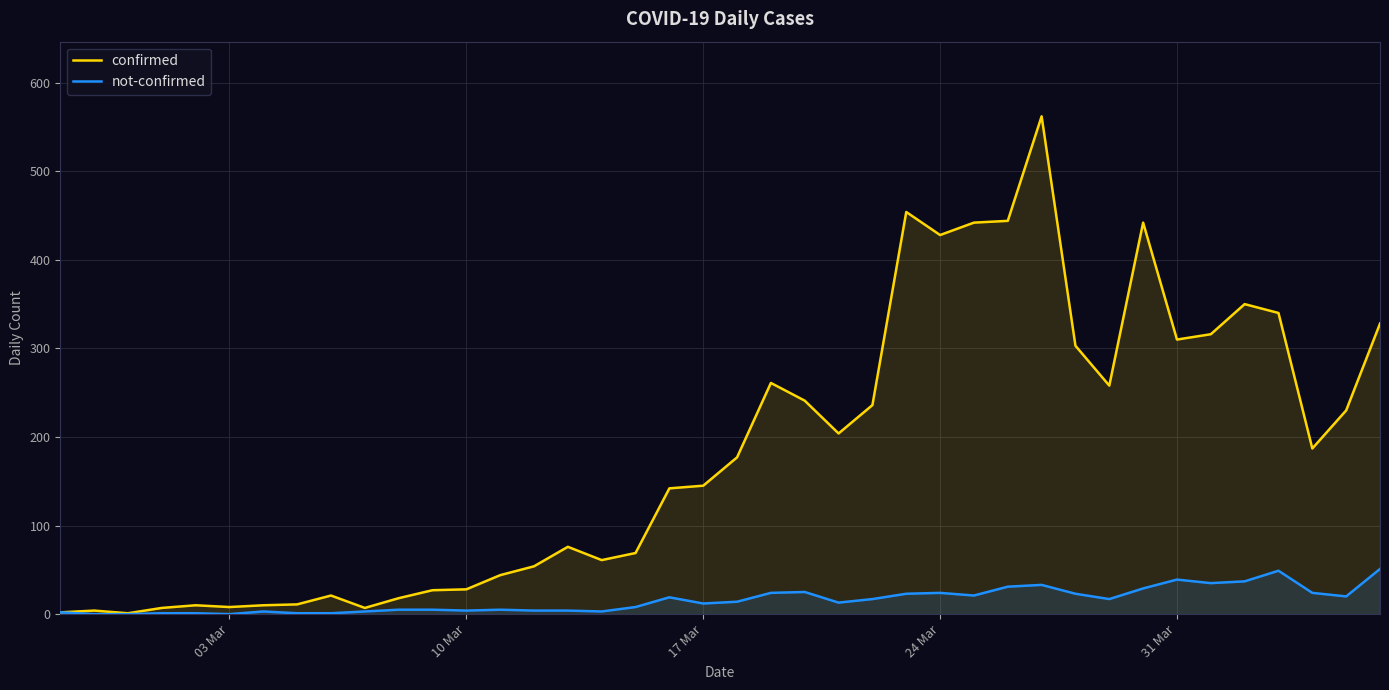

Reading right to left, list all the values displayed in this chart.

confirmed: 328	230	187	340	350	316	310	442	258	303	562	444	442	428	454	236	204	241	261	177	145	142	69	61	76	54	44	28	27	18	7	21	11	10	8	10	7	1	4	2
not-confirmed: 51	20	24	49	37	35	39	29	17	23	33	31	21	24	23	17	13	25	24	14	12	19	8	3	4	4	5	4	5	5	3	1	1	3	0	1	1	0	0	2